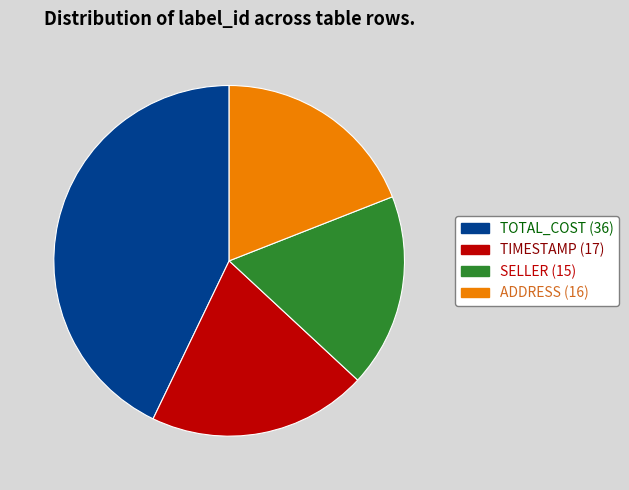

Is there any slice that represents more than half of the pie?

No